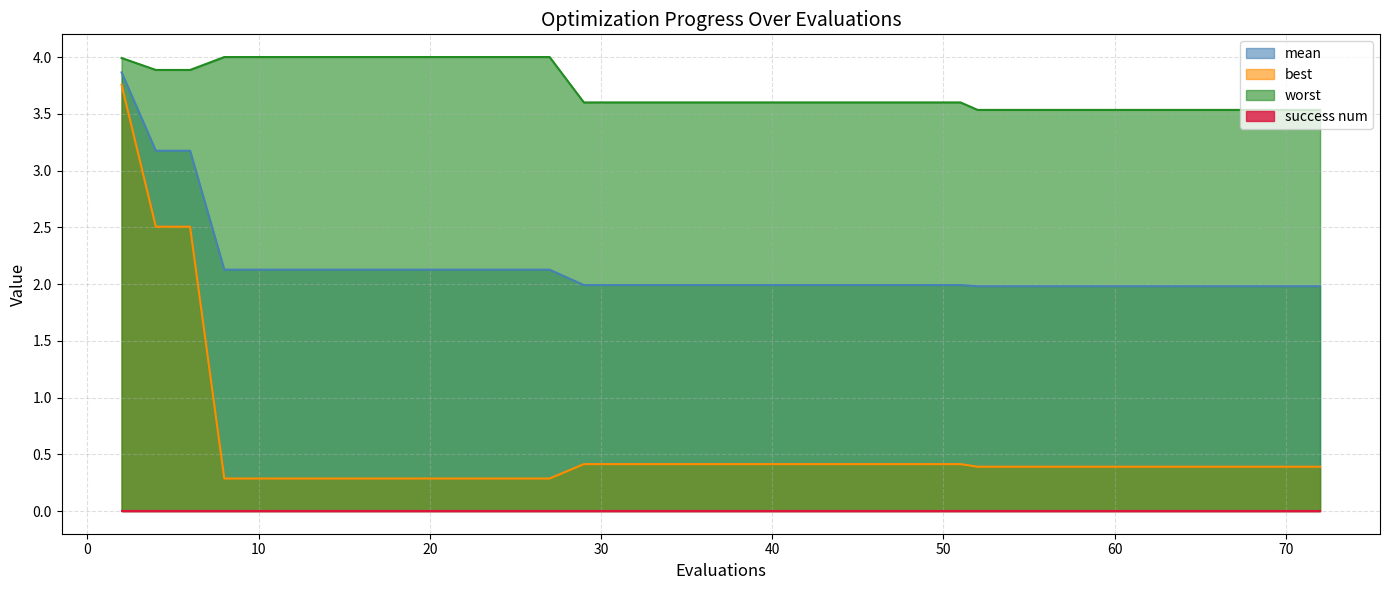

Read the worst value at 6.

3.9